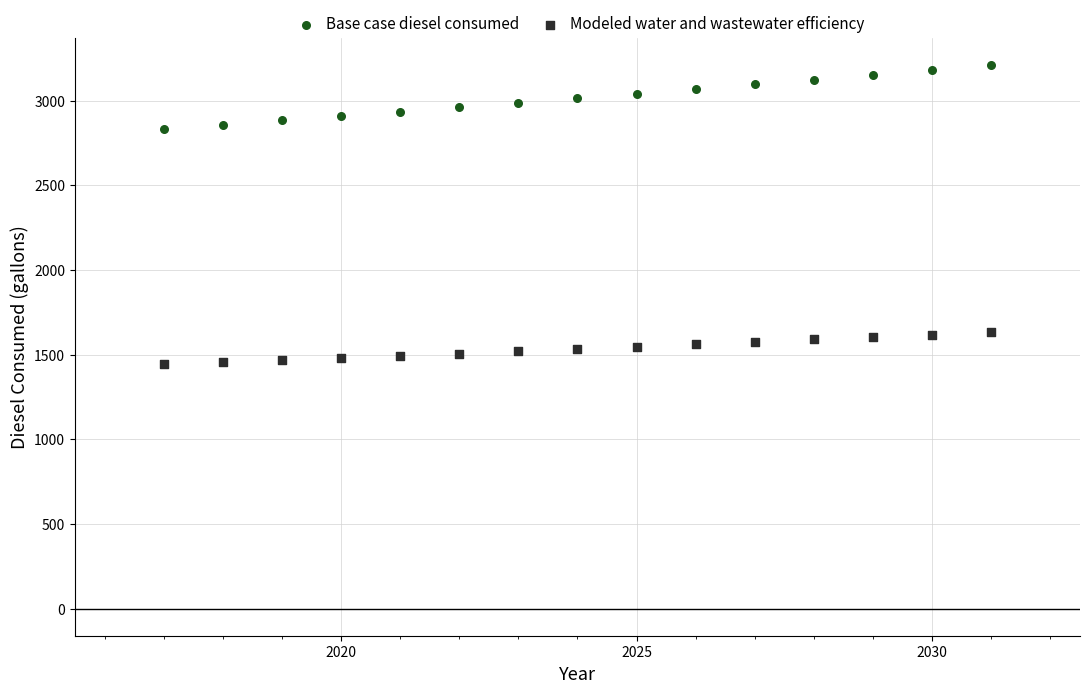

Across all data points, what is the range of X values (max minus min)?

14.0